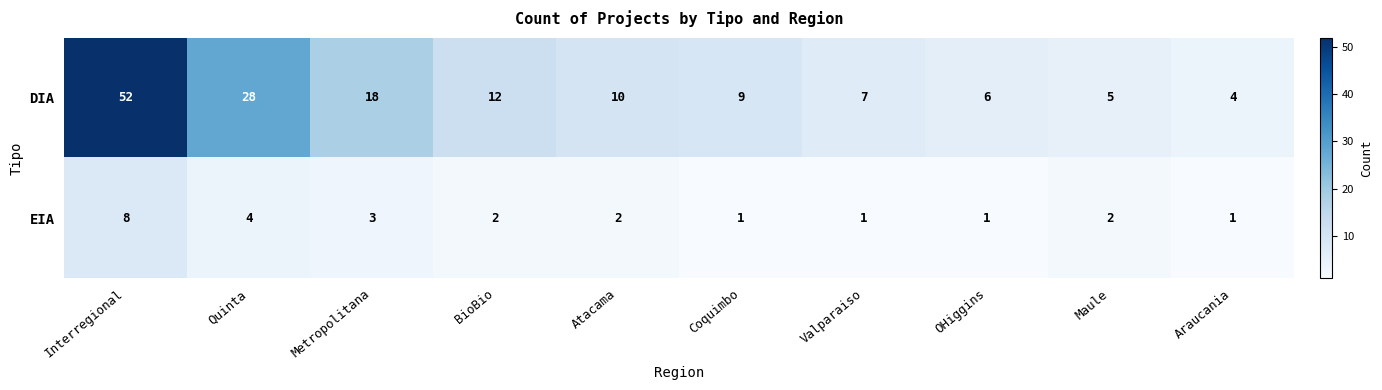

How many data points does each series have?

10